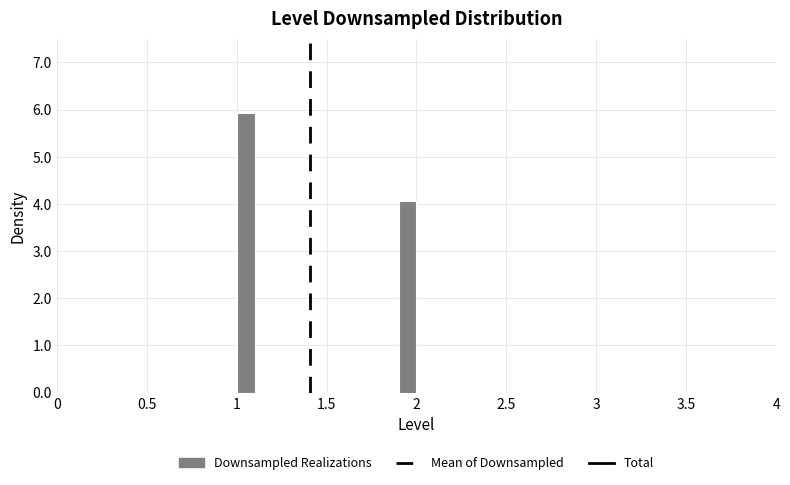

Around what value on the x-axis is the tallest bar? Give the approximate position of its centre, as read against the axis.

1.05